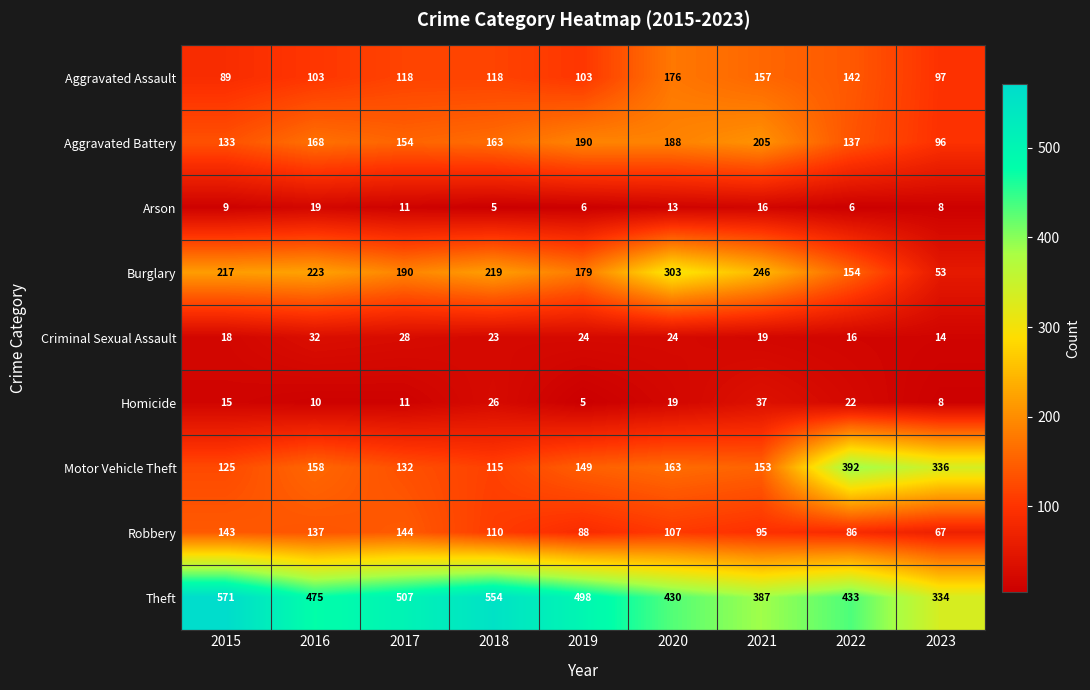

True or false: Robbery has a value of 144 at 2017.

True